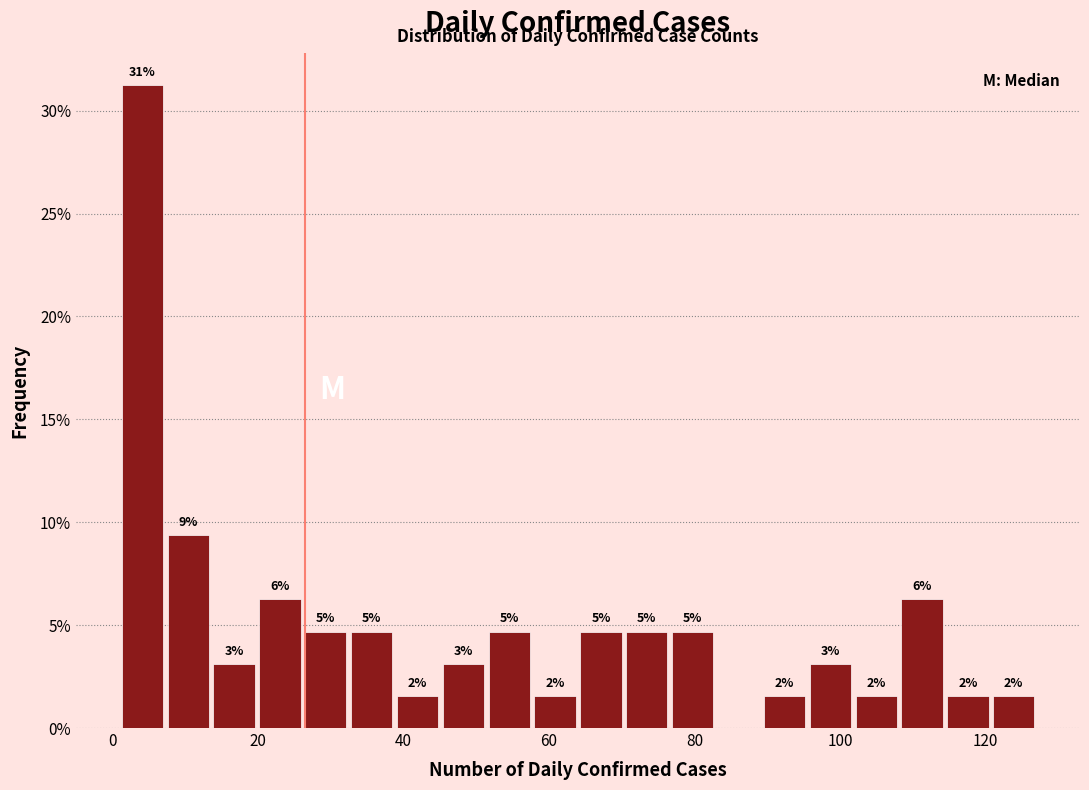

Read against the x-axis, roughly where is the centre of the tallest bar?

4